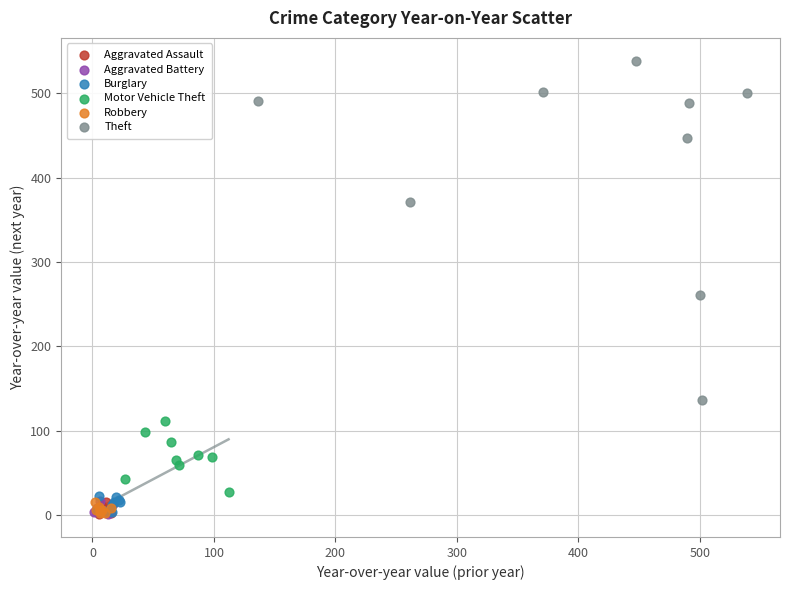

Which series reaches the maximum Y coordinate?

Theft